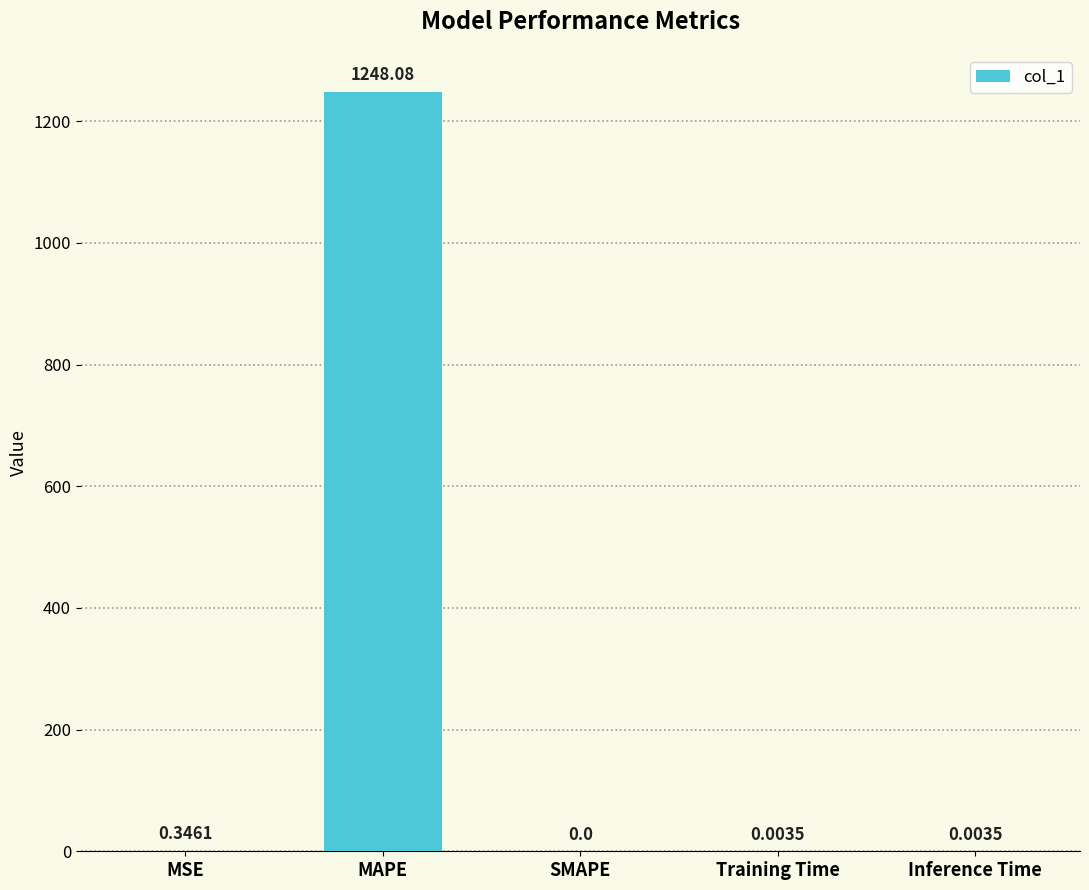

Which has a higher value, MSE or Inference Time?

MSE